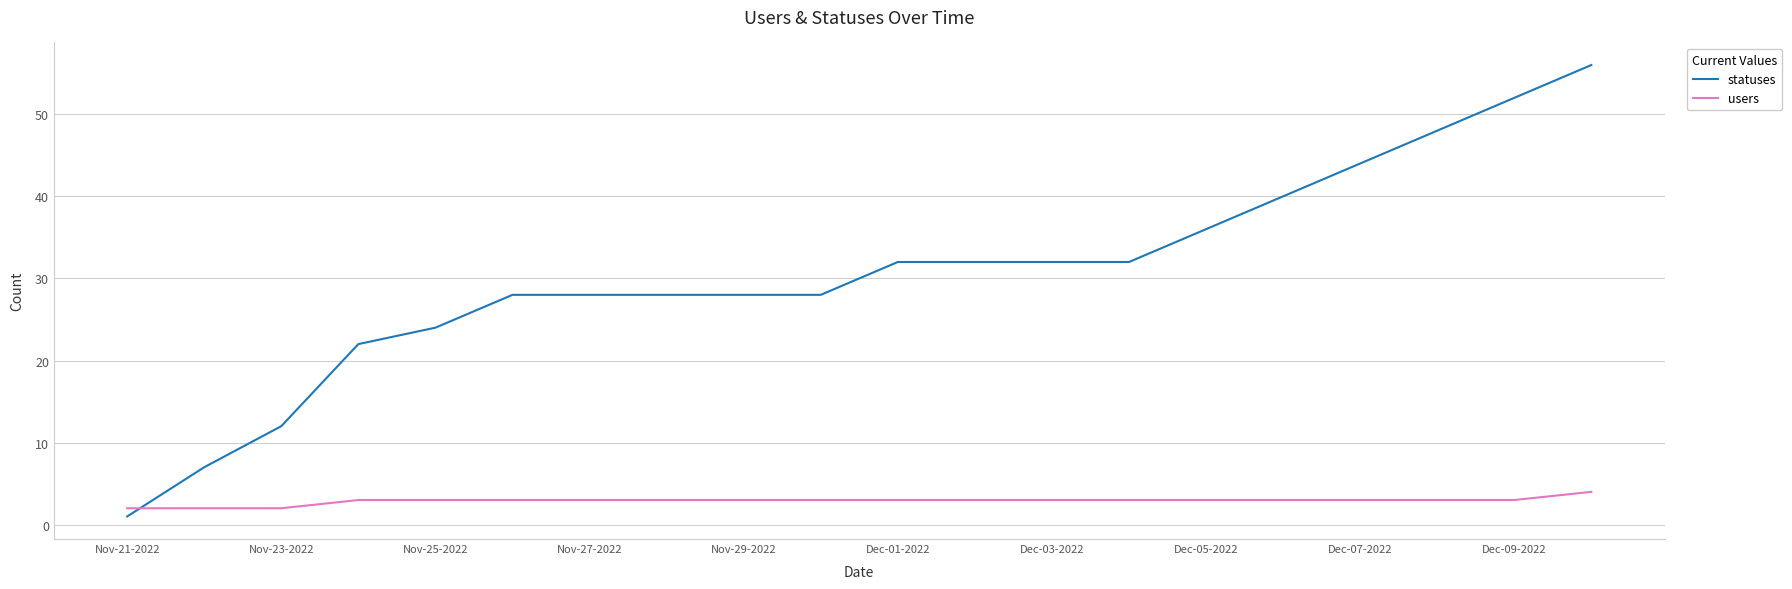

What is the highest value of the users series?

4